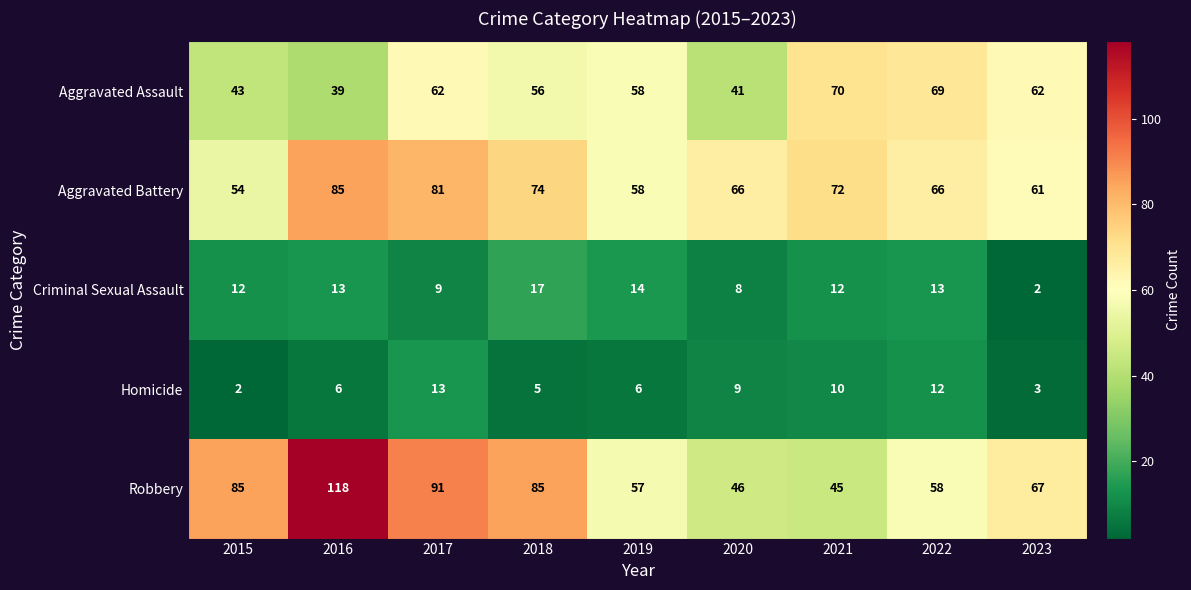

At which category does the chart reach its peak across all series?

2016